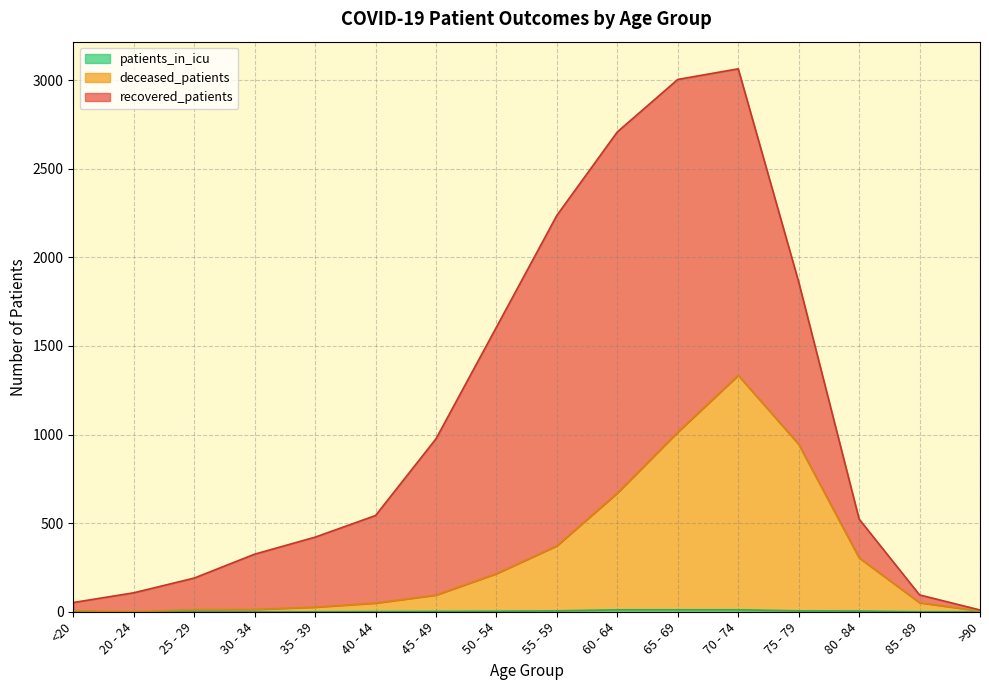

Does the chart display data point markers on the line(s)?

No